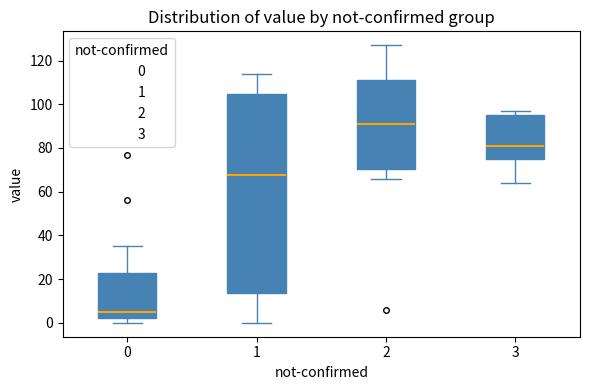

Where does the median line of the box at x = 3 sit on the y-axis? The values are not printed on the chart, so give them approximately, as read against the axis.

82